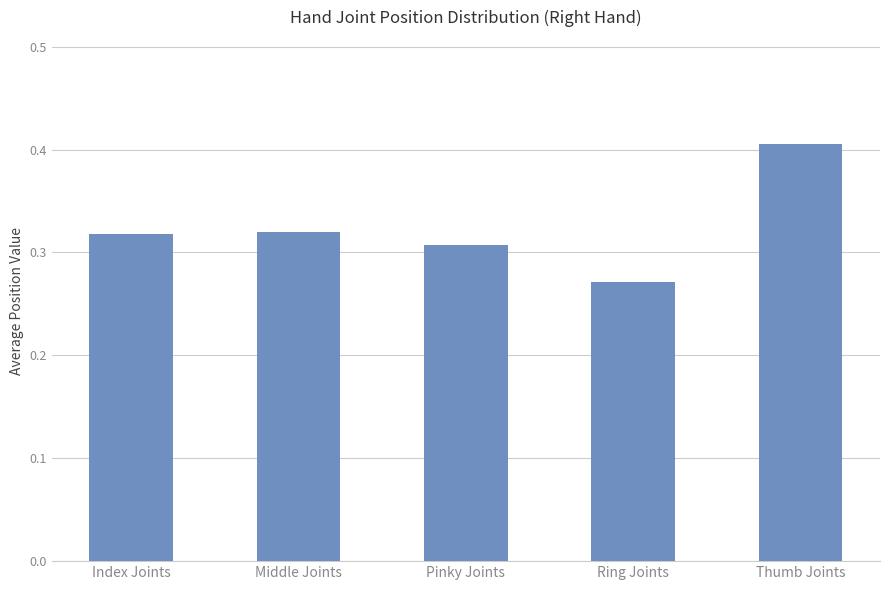

What is the label of the 4th bar from the right?

Middle Joints